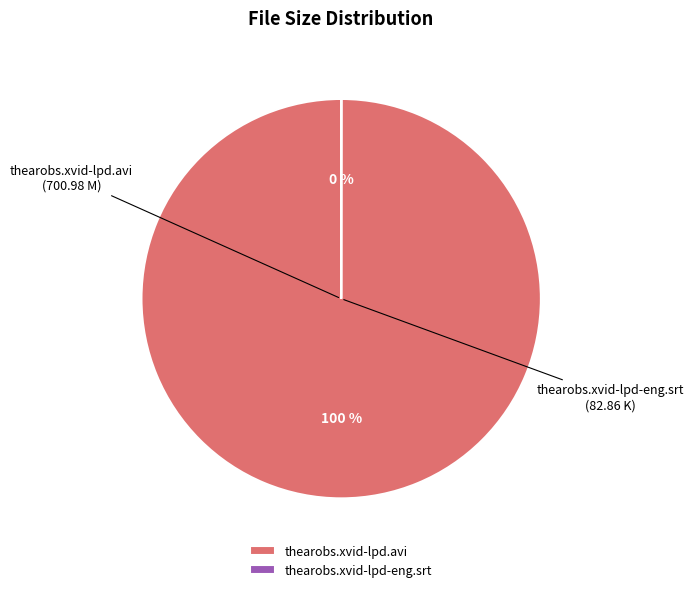

To the nearest percent, what is the average slice percentage?

50%